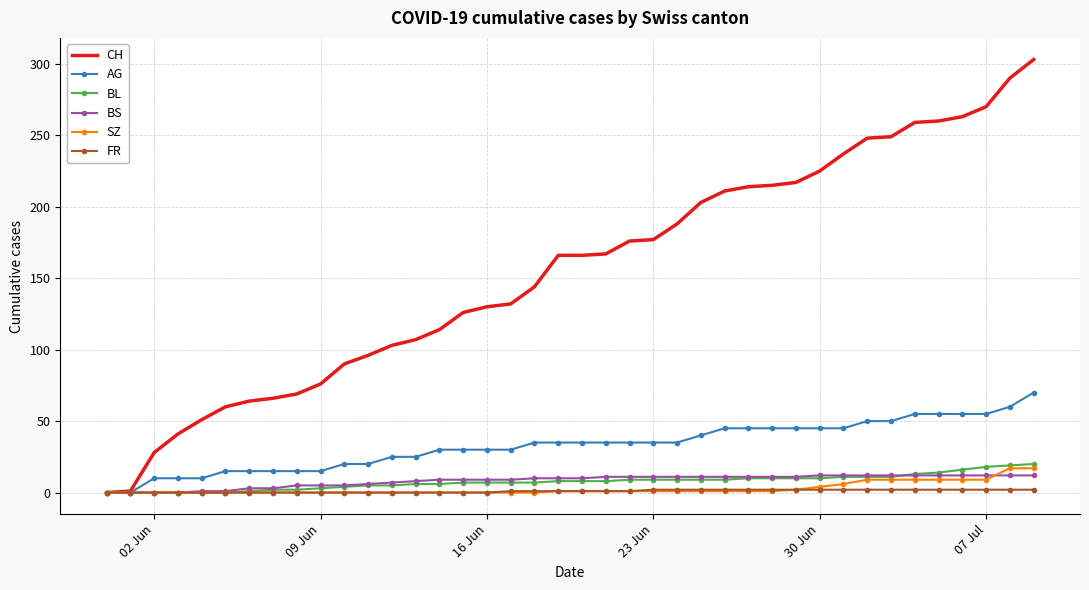

Which series has the largest total across all categories?

CH